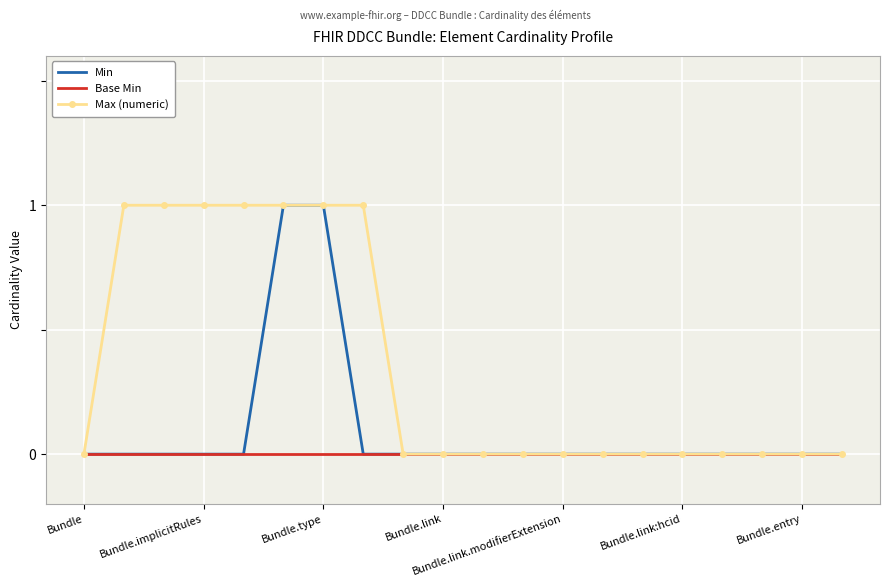

Which series has the largest total across all categories?

Max (numeric)